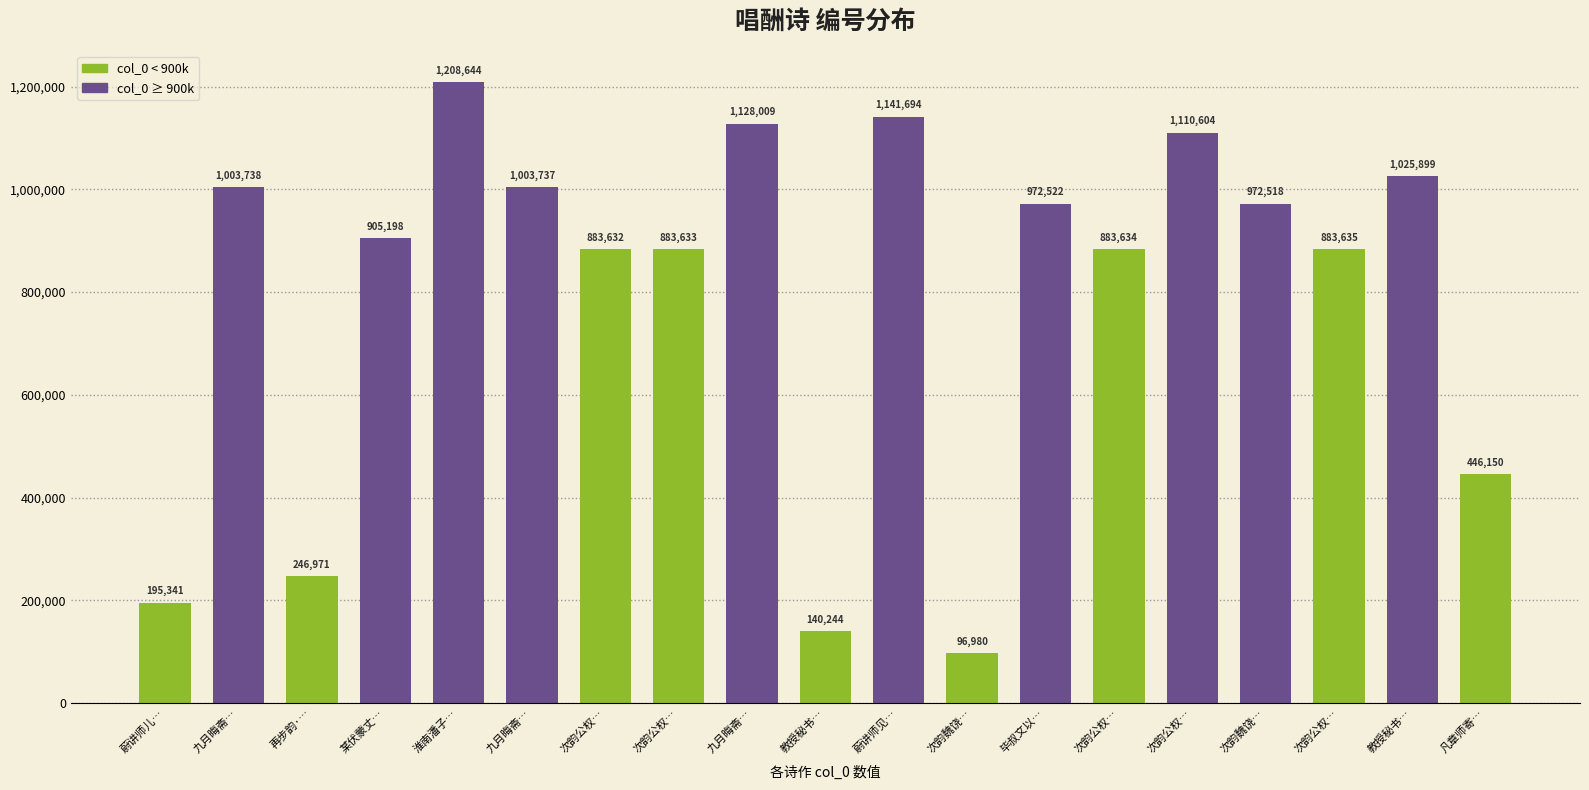

Reading left to right, extract all data points from this chart.

蔚讲师儿…=195341	九月晦斋…=1003738	再步韵·…=246971	某伏蒙丈…=905198	淮南潘子…=1208644	九月晦斋…=1003737	次韵公权…=883632	次韵公权…=883633	九月晦斋…=1128009	教授秘书…=140244	蔚讲师见…=1141694	次韵魏饶…=96980	毕叔文以…=972522	次韵公权…=883634	次韵公权…=1110604	次韵魏饶…=972518	次韵公权…=883635	教授秘书…=1025899	凡章师寄…=446150